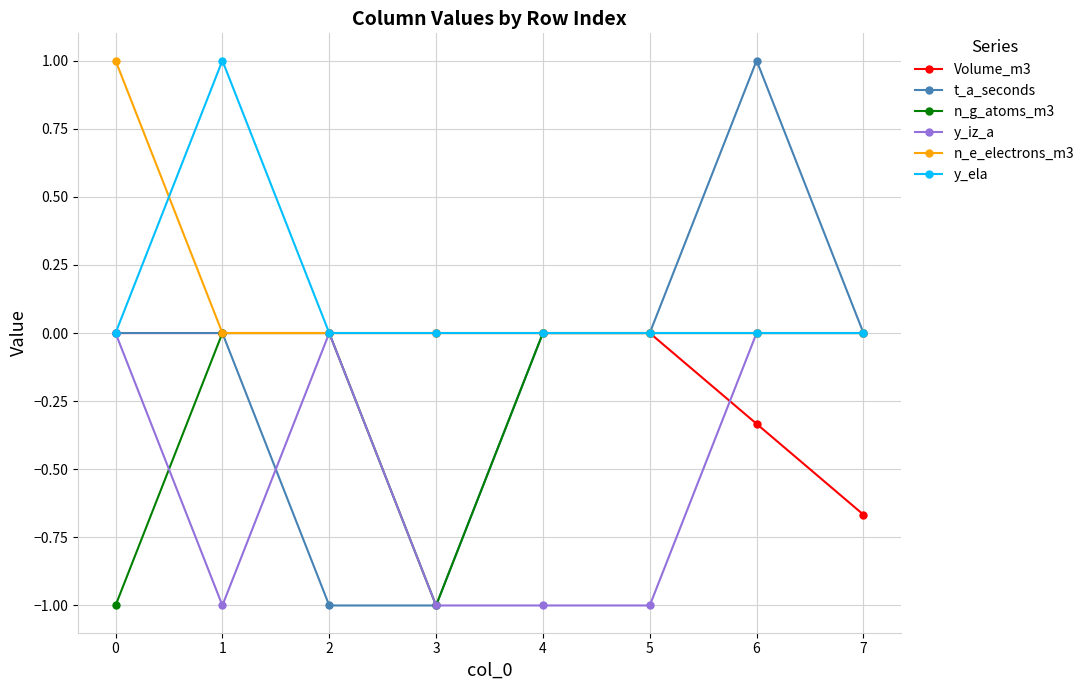

The y_iz_a series shows 0.5 at 6. True or false?

False